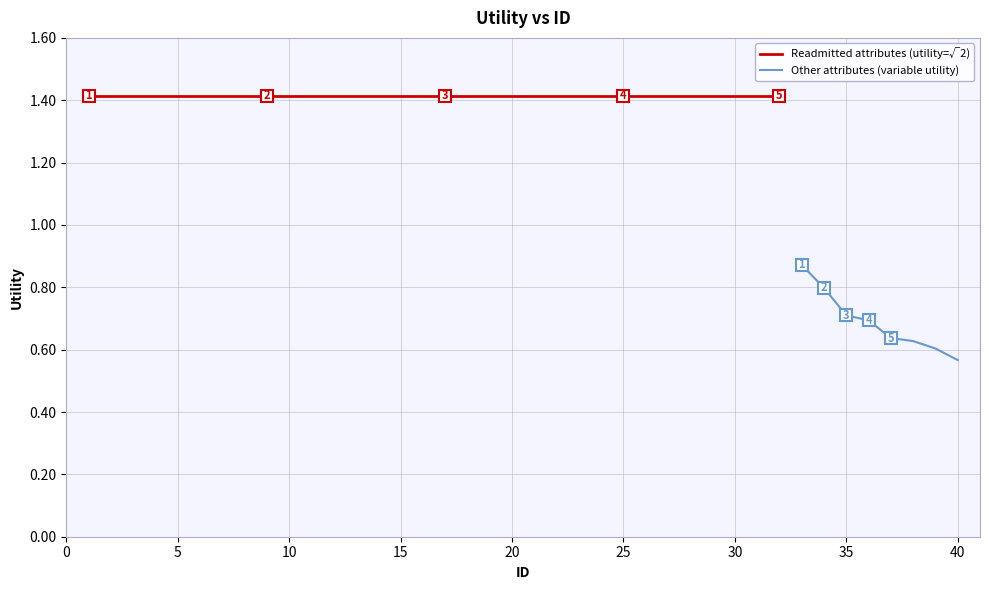

What is the sum of all values?

50.8